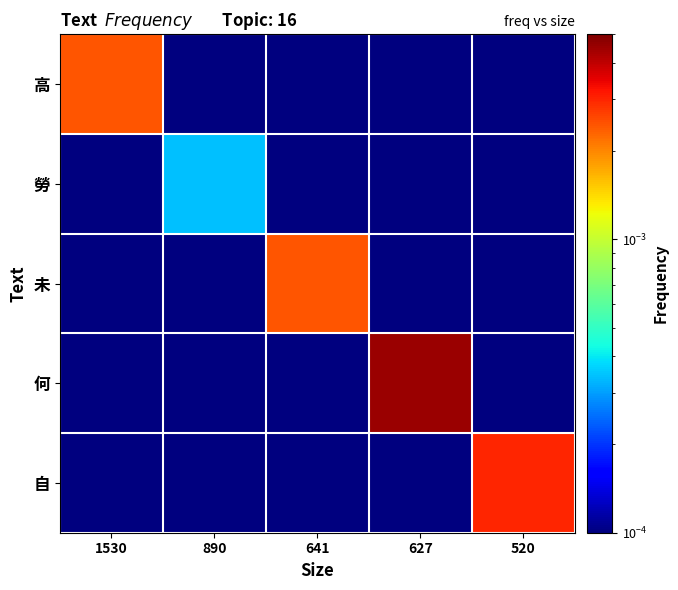

List the series in order of their peak value, highest first.

何, 自, 未, 高, 勞